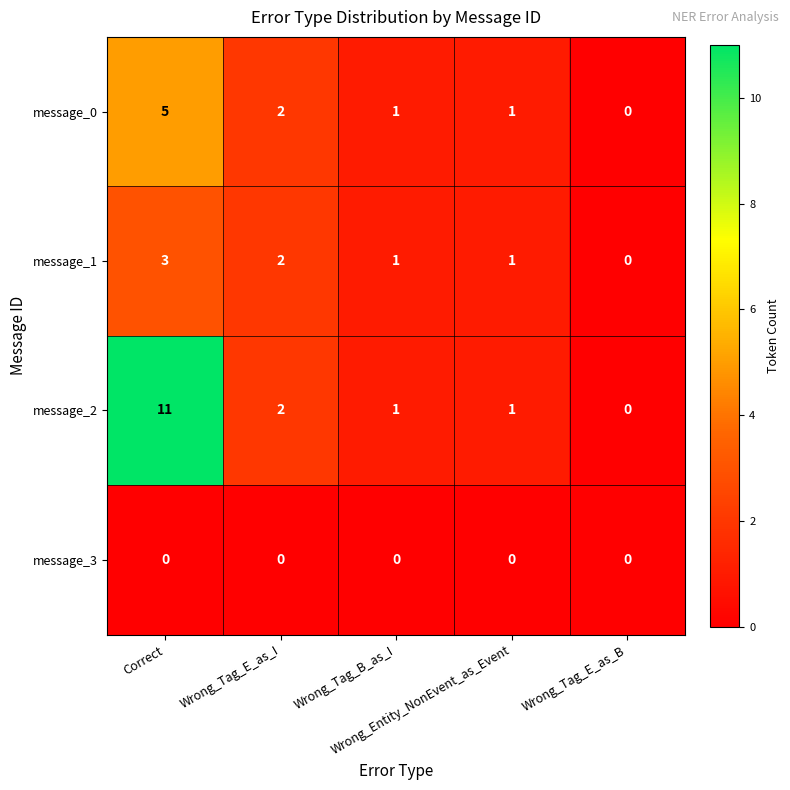

Which series has the widest spread of values?

message_2